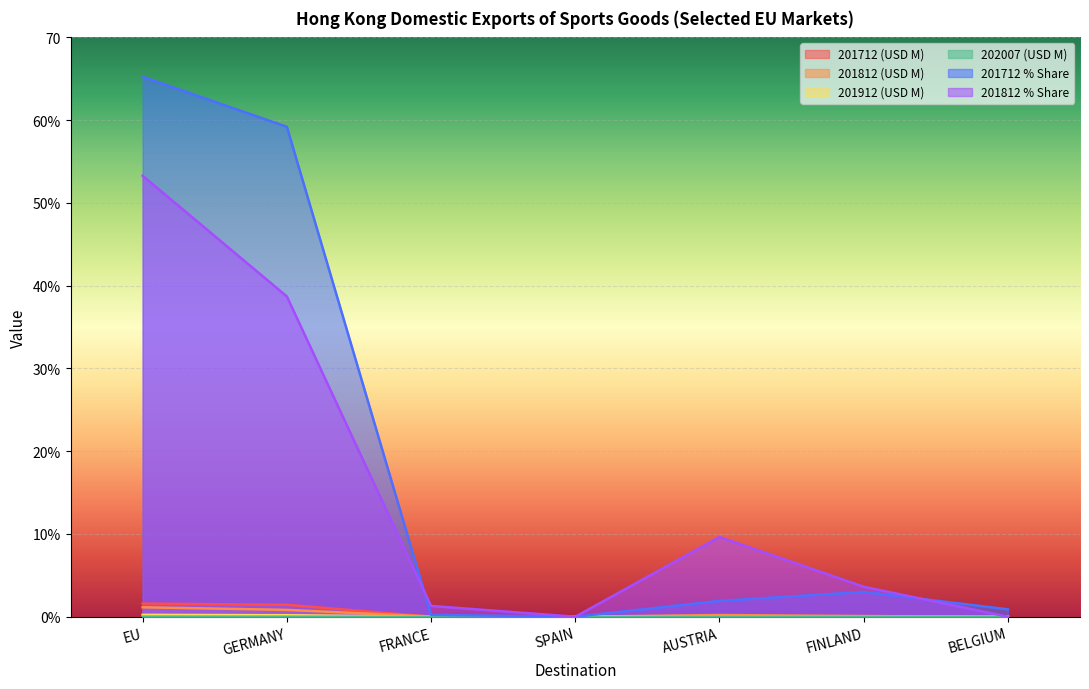

Between EU and FRANCE, which series saw the biggest shift?

201712 % Share